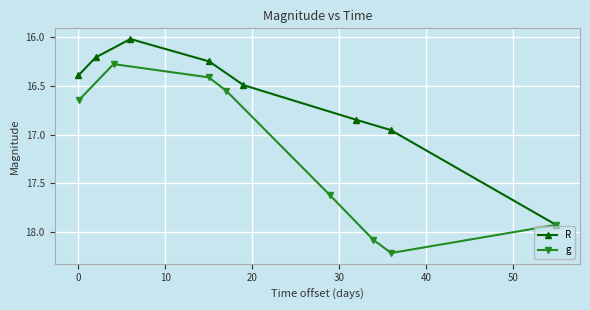

In g, how many points are lower than both neighbors (excluding endpoints)?

1